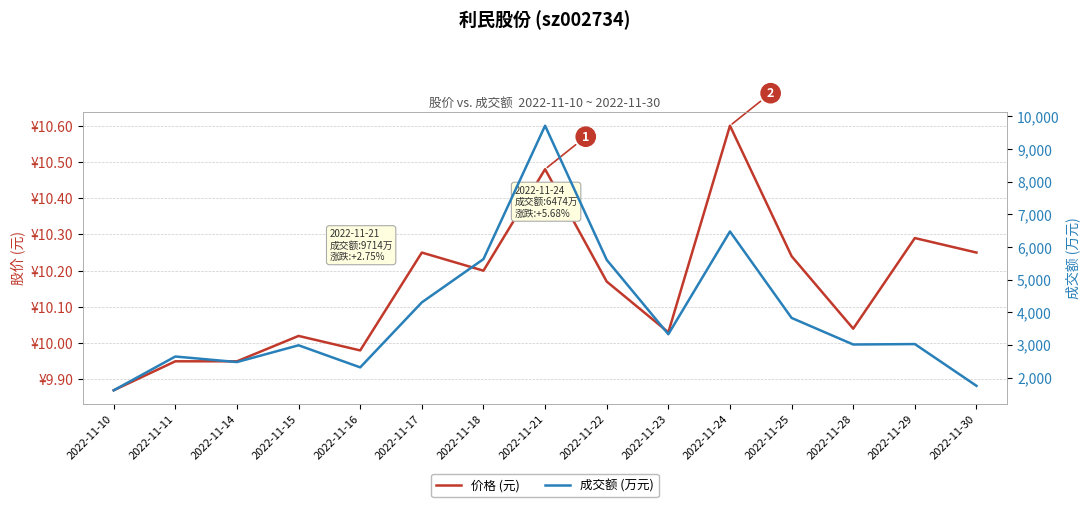

How many series are shown in this chart?

2